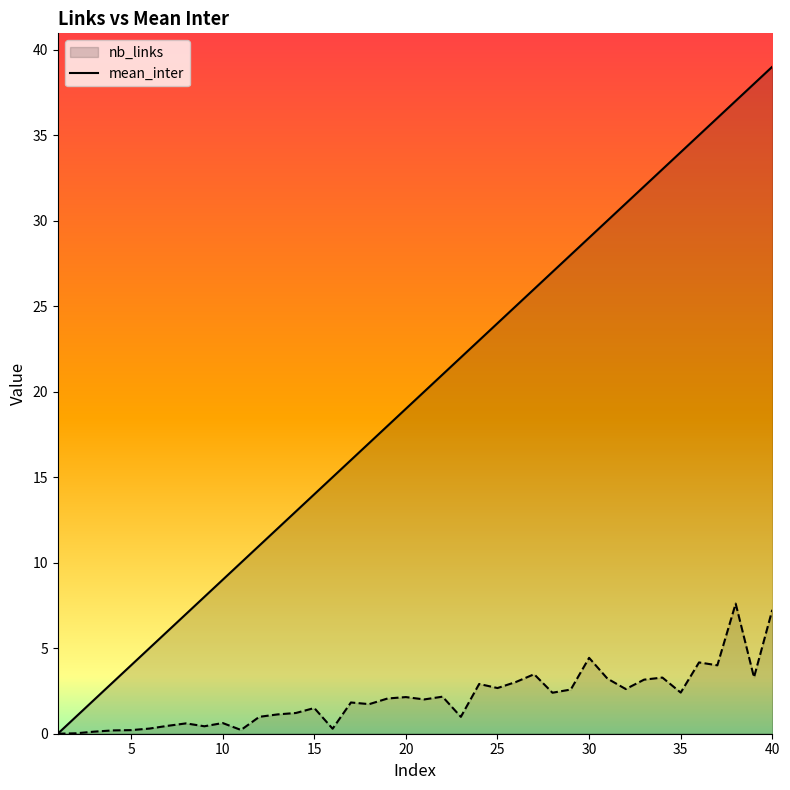

In mean_inter, how many points are lower than both neighbors (excluding endpoints)?

12